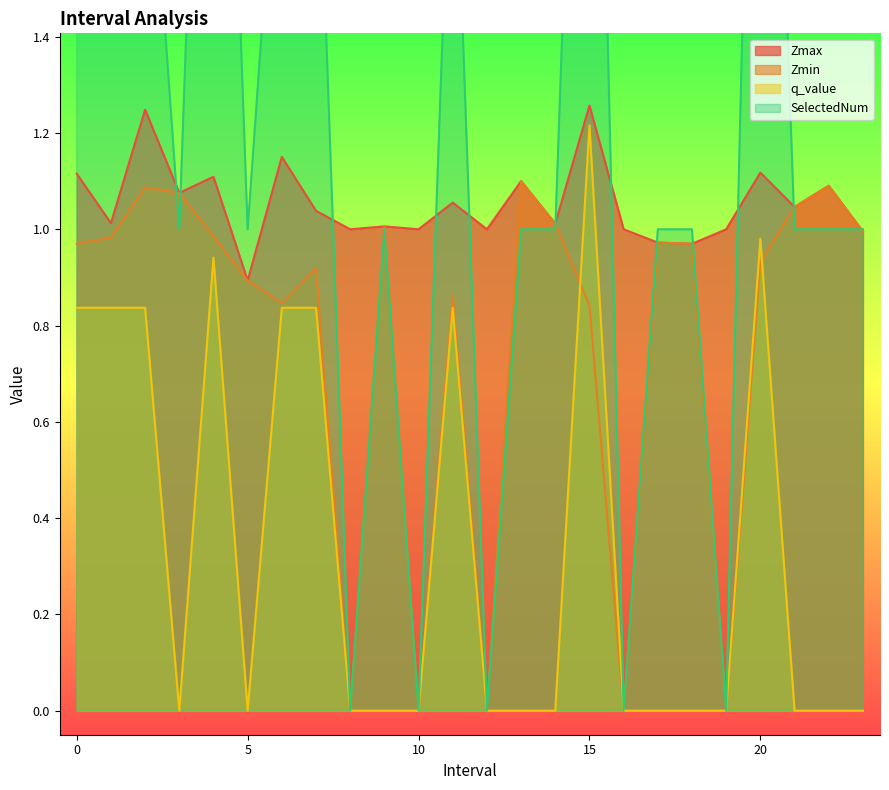

The value of SelectedNum at 11.0 is 2.0. True or false?

True